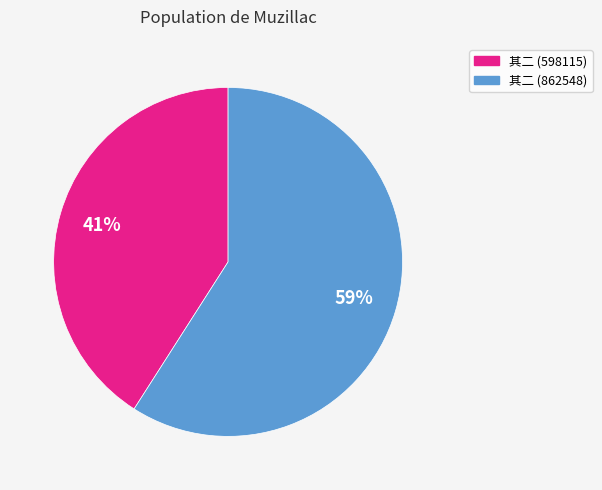

What percentage is the 其二 (862548) slice, to the nearest percent?

59%